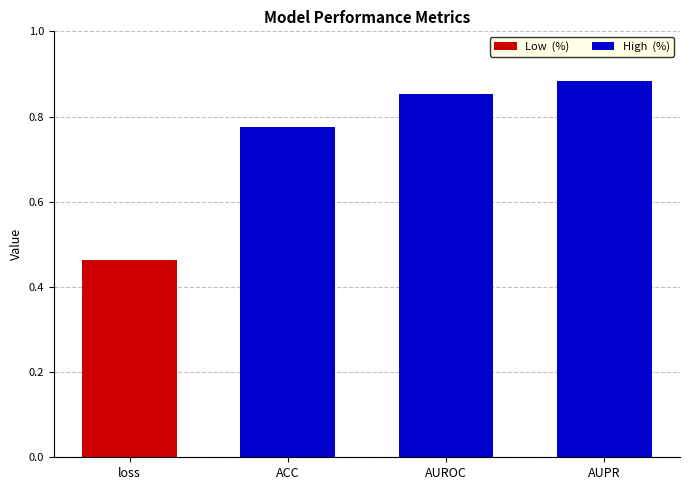

Does the chart contain any negative values?

No